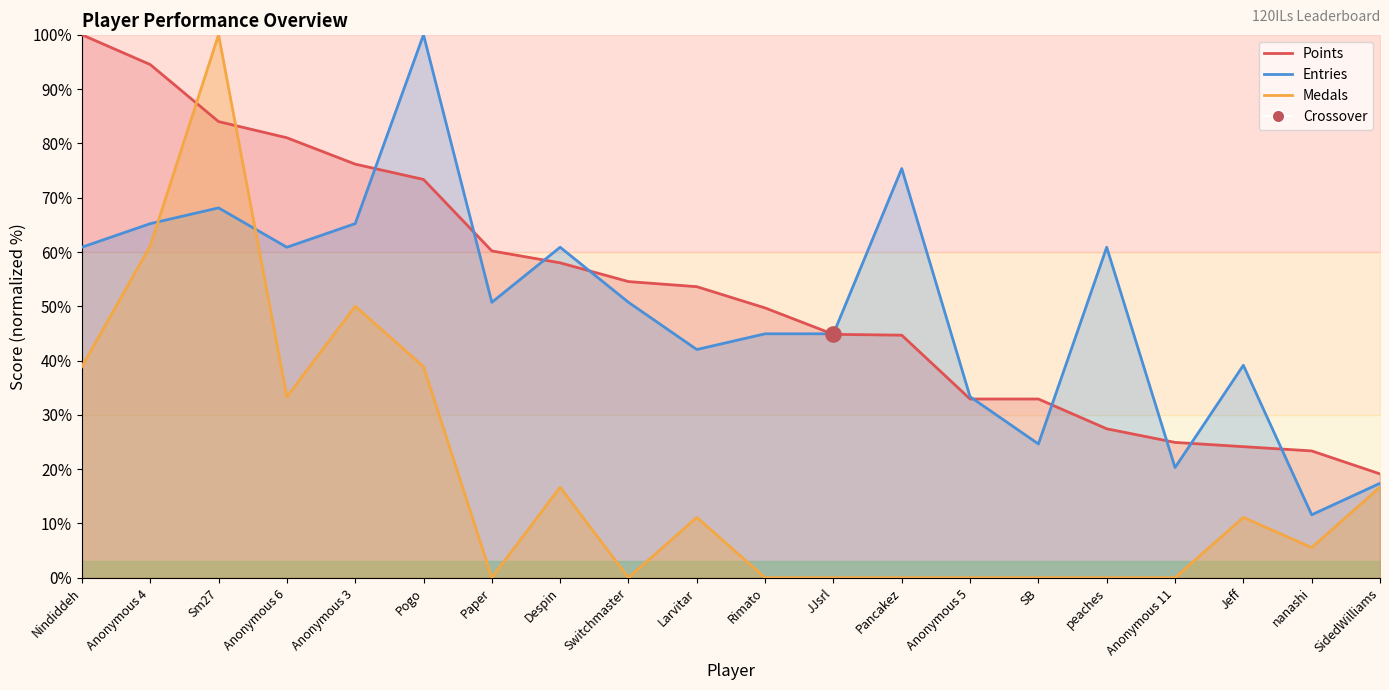

Which series contains the lowest Y value?

Medals